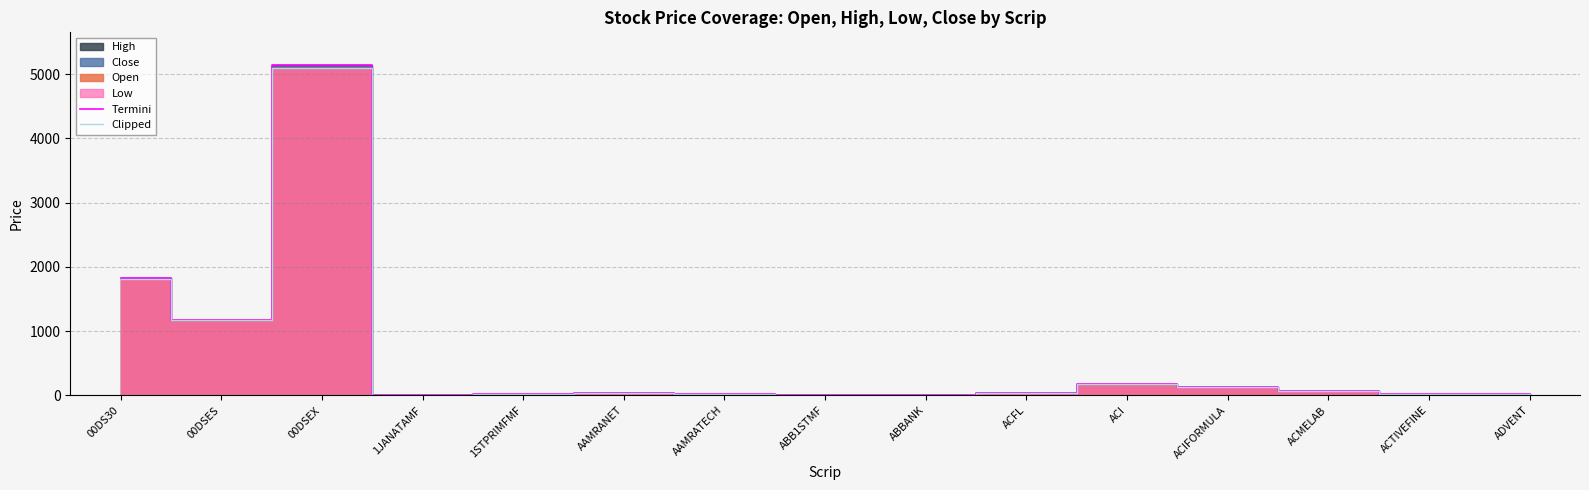

What is the smallest value displayed?

4.8